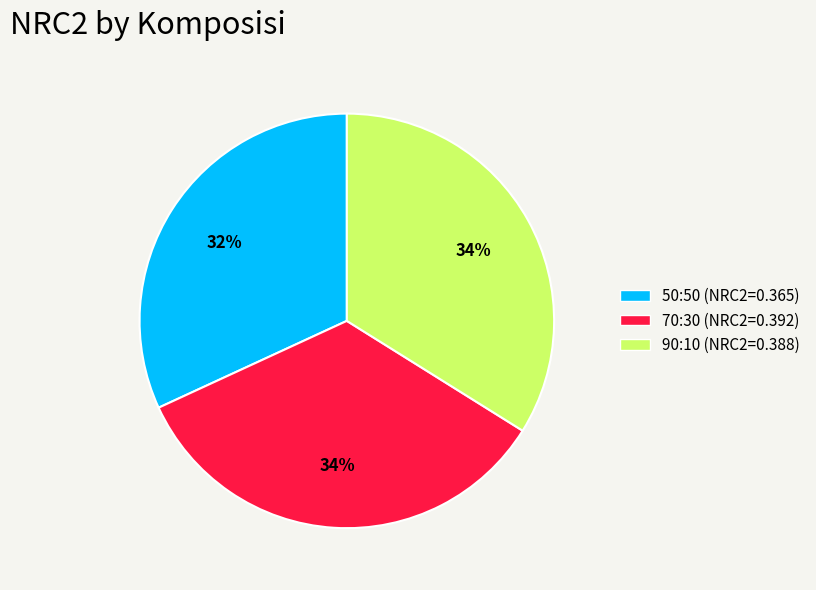

How many segments does this pie chart have?

3